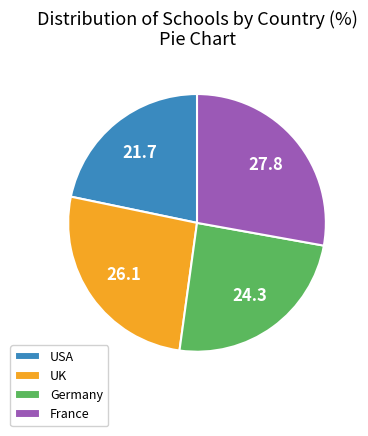

Combined, do Germany and USA account for over 50%?

No